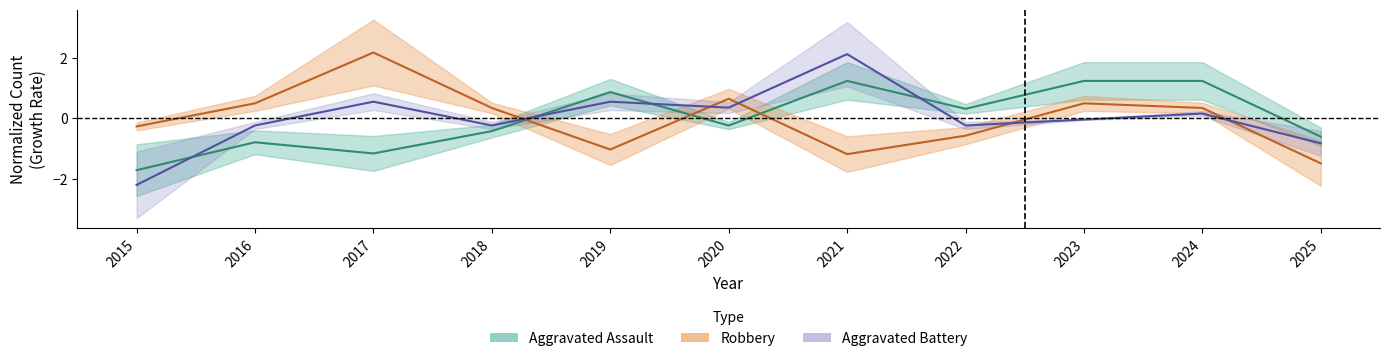

What is the value of the Aggravated Assault point at the 11th from the left?

-0.6